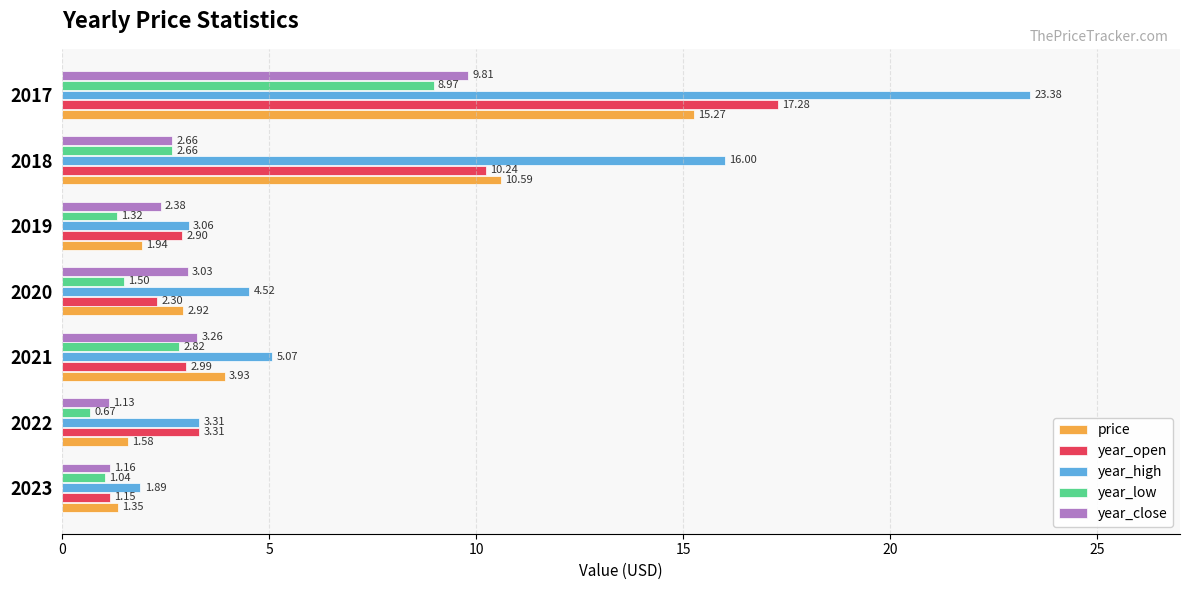

Where is price nearest to the value 8?

2018